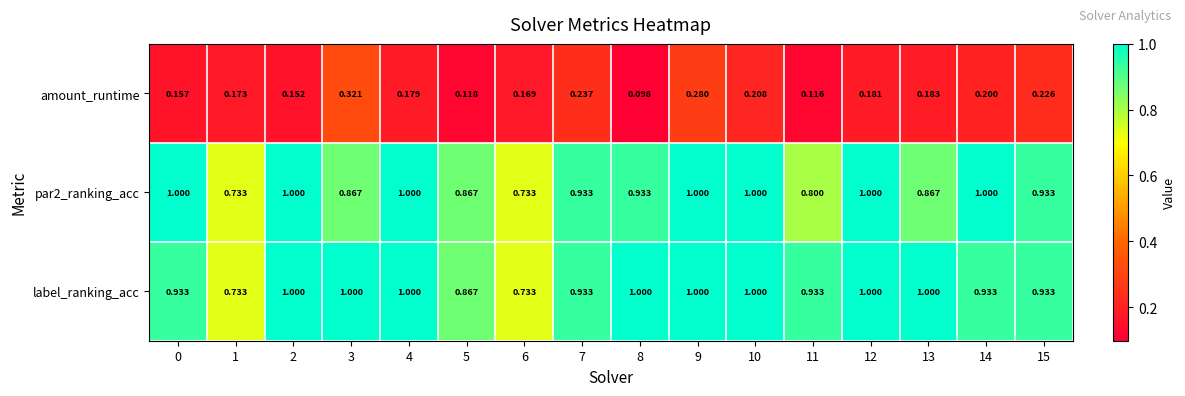

Which series changed the most between 7 and 15?

amount_runtime